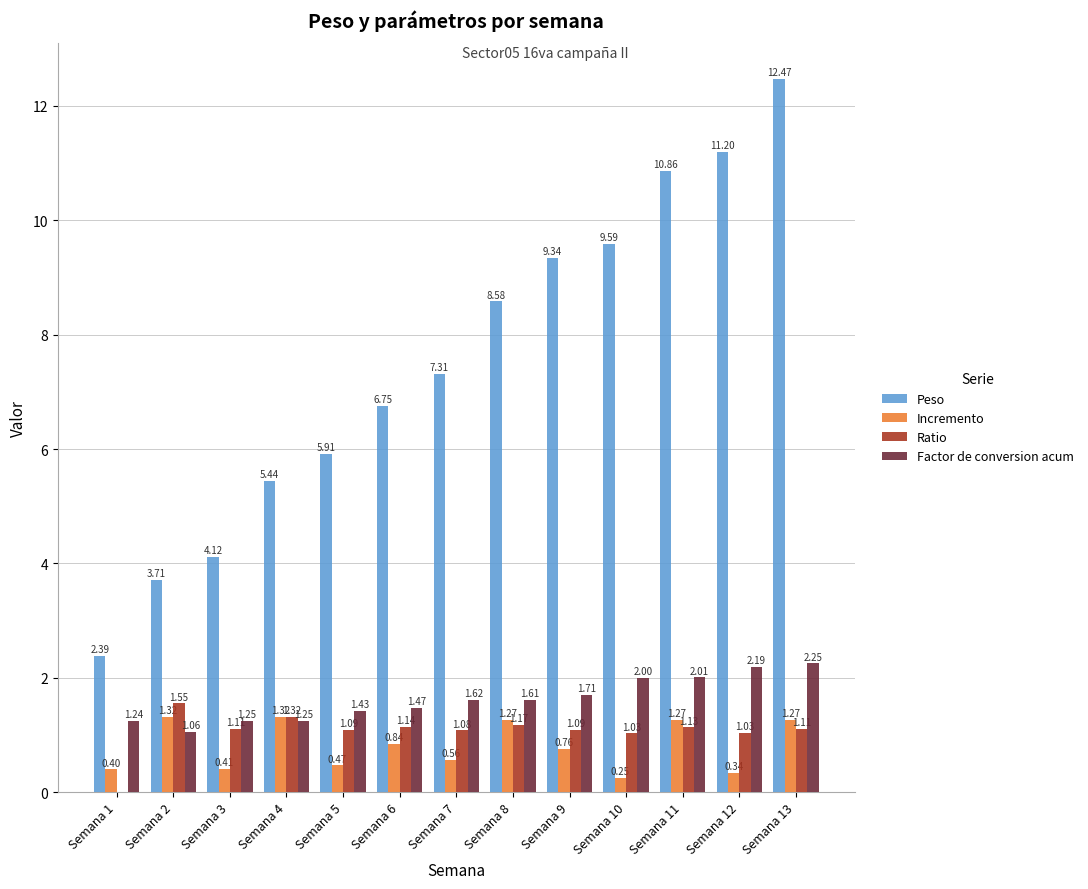

What is the total value across all series at Semana 12?

14.8